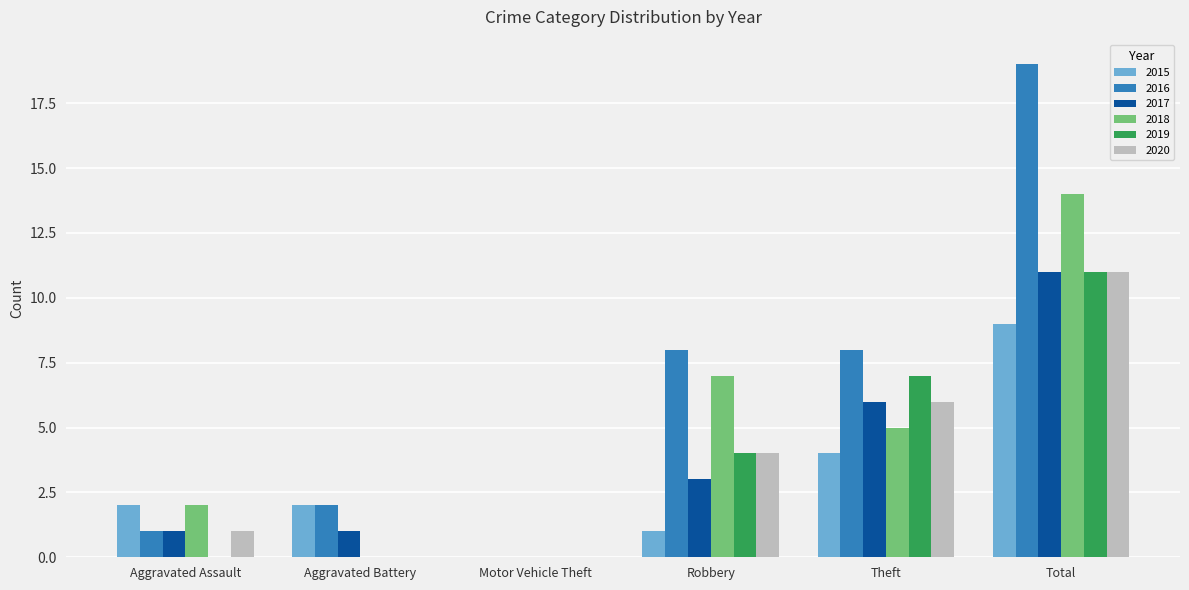

Which series has the largest total across all categories?

2016